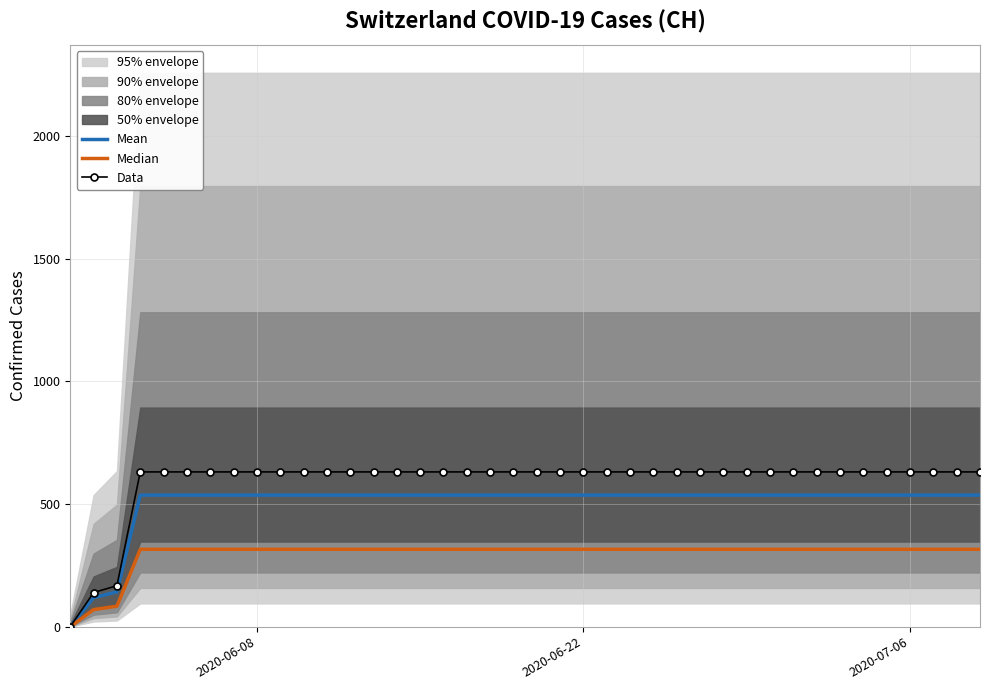

What is the difference between the maximum and minimum values in the Data series?

631.0